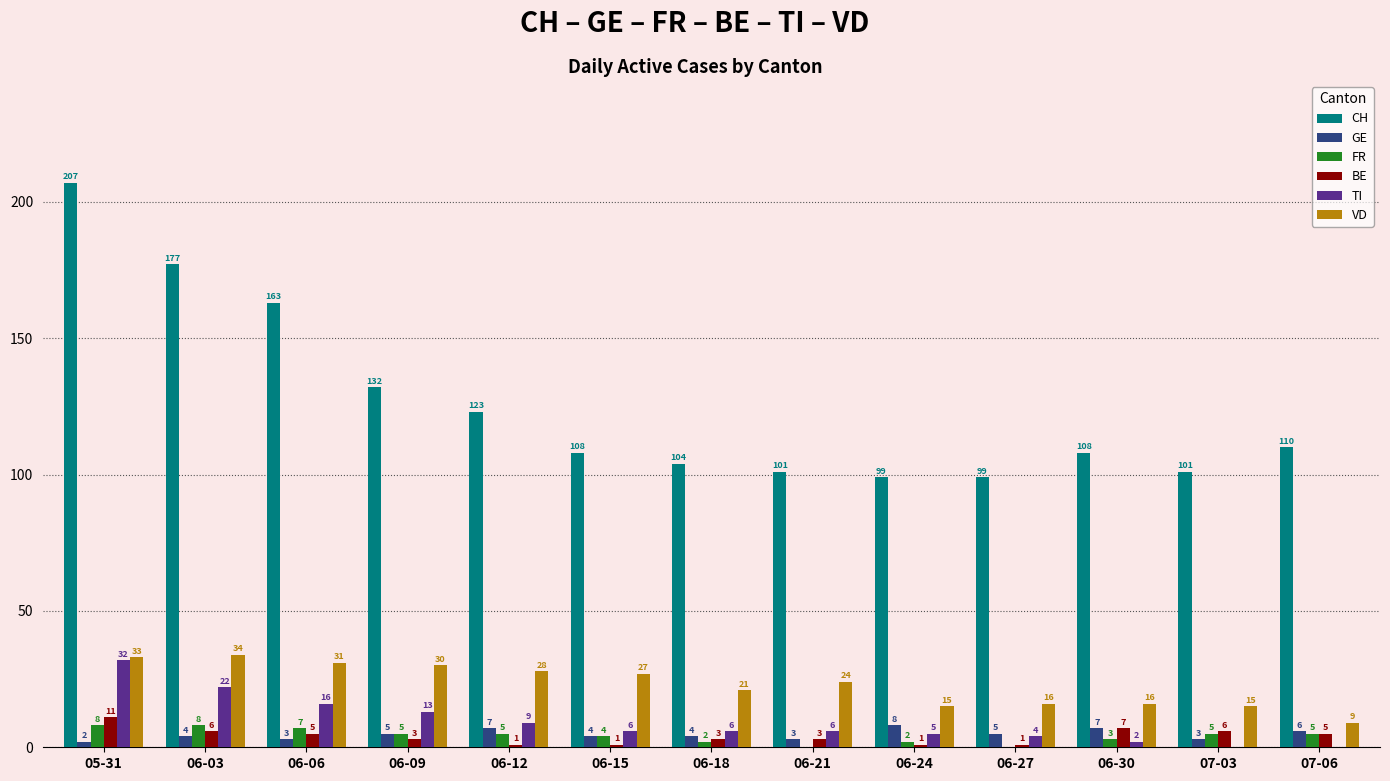

Where does the TI series first go above 6?

05-31